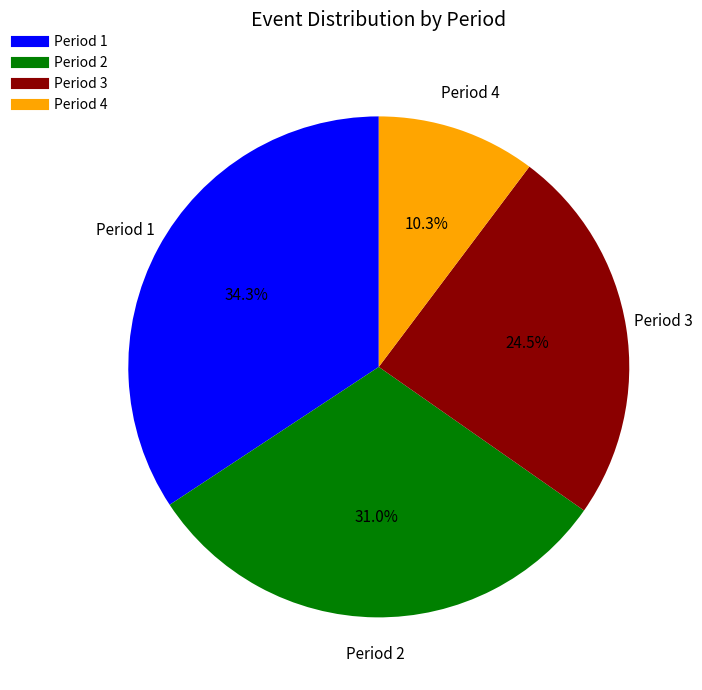

Is there a majority slice in this chart?

No